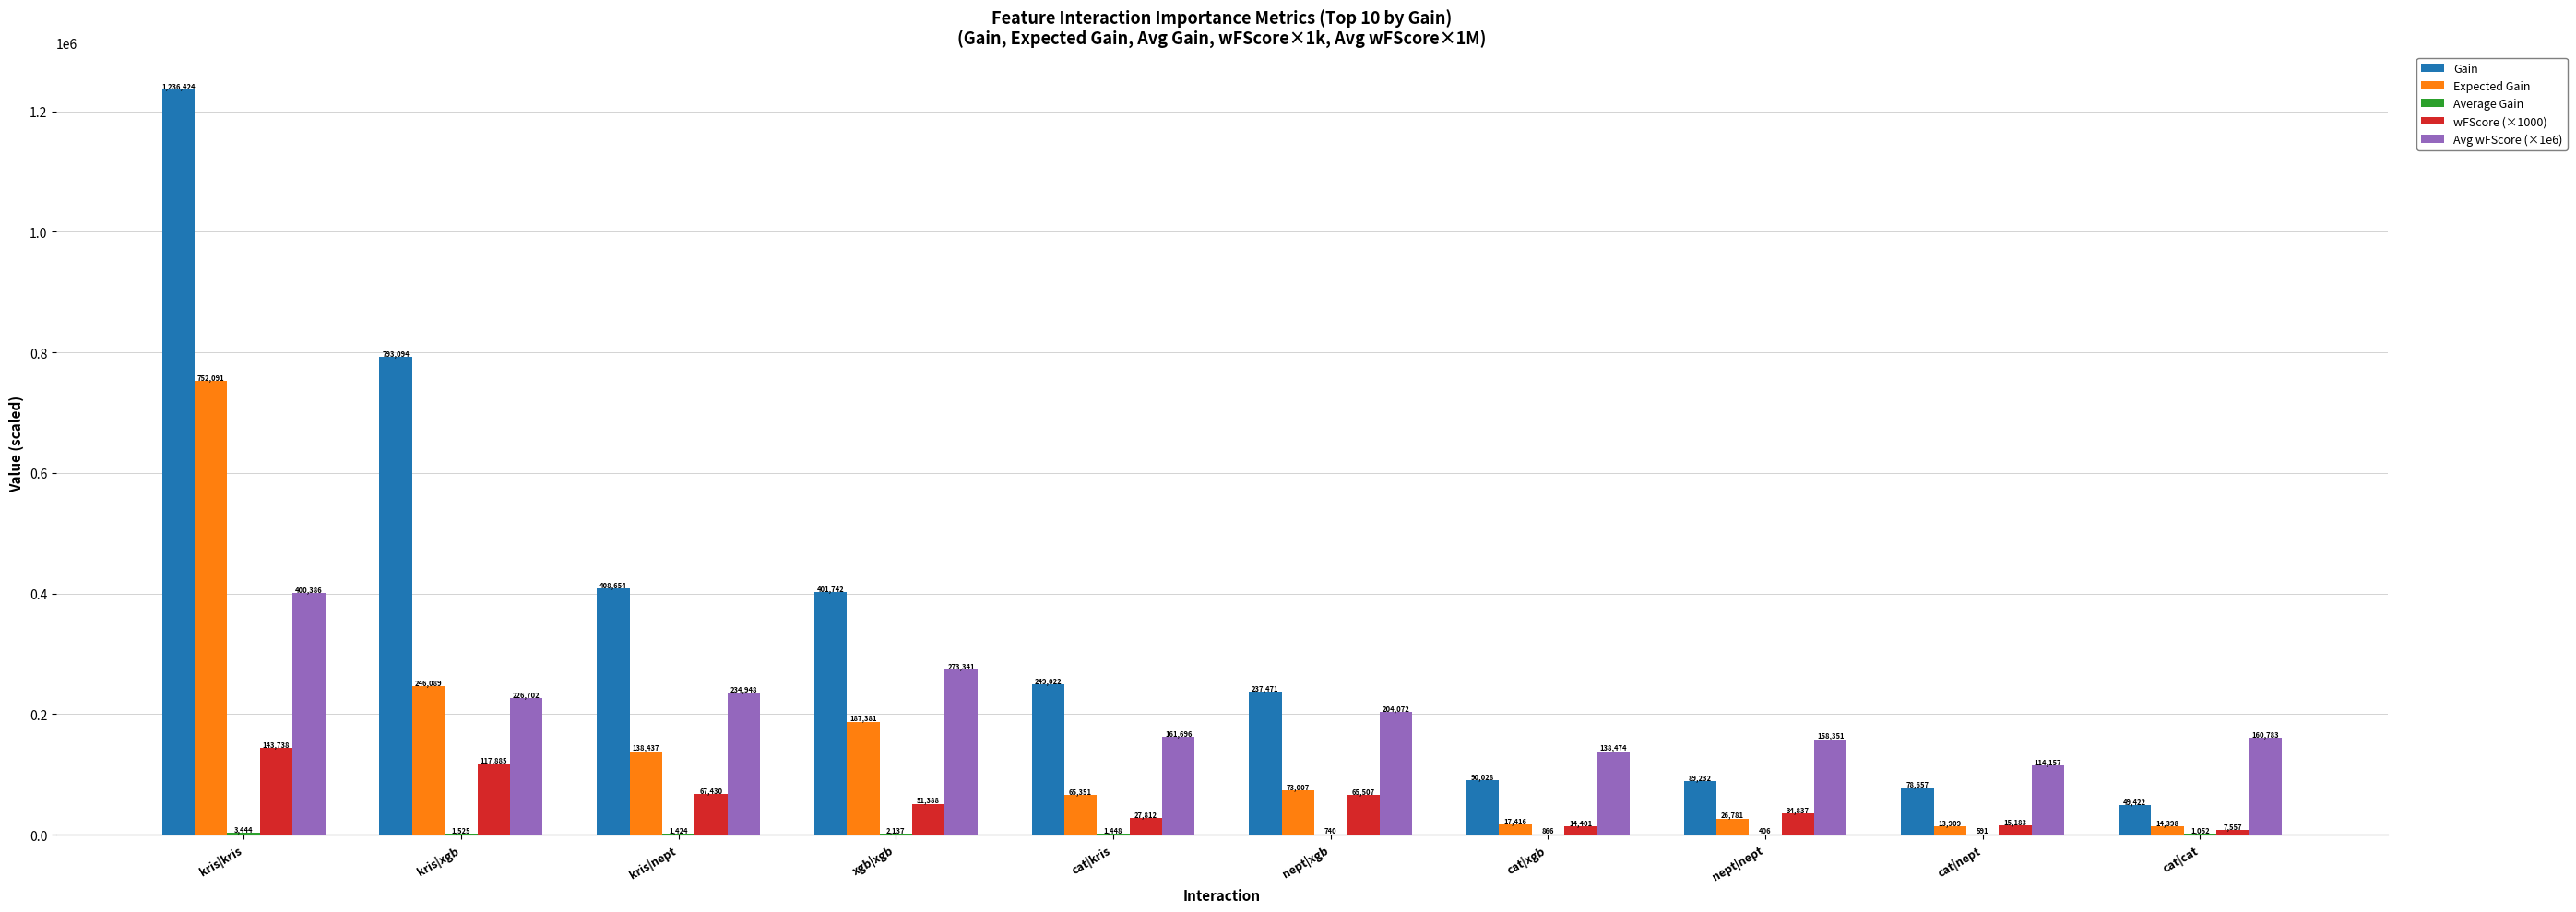

What is the average value of the wFScore (×1000) series?

54573.9